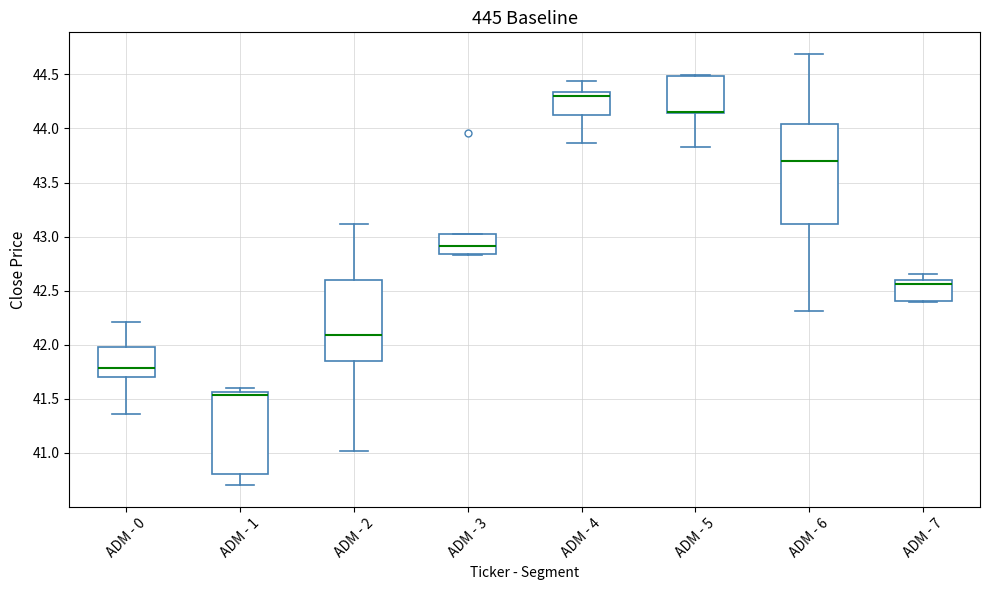

Where is the upper edge of the box for ADM - 5 on the y-axis? The values are not printed on the chart, so give them approximately, as read against the axis.

44.50